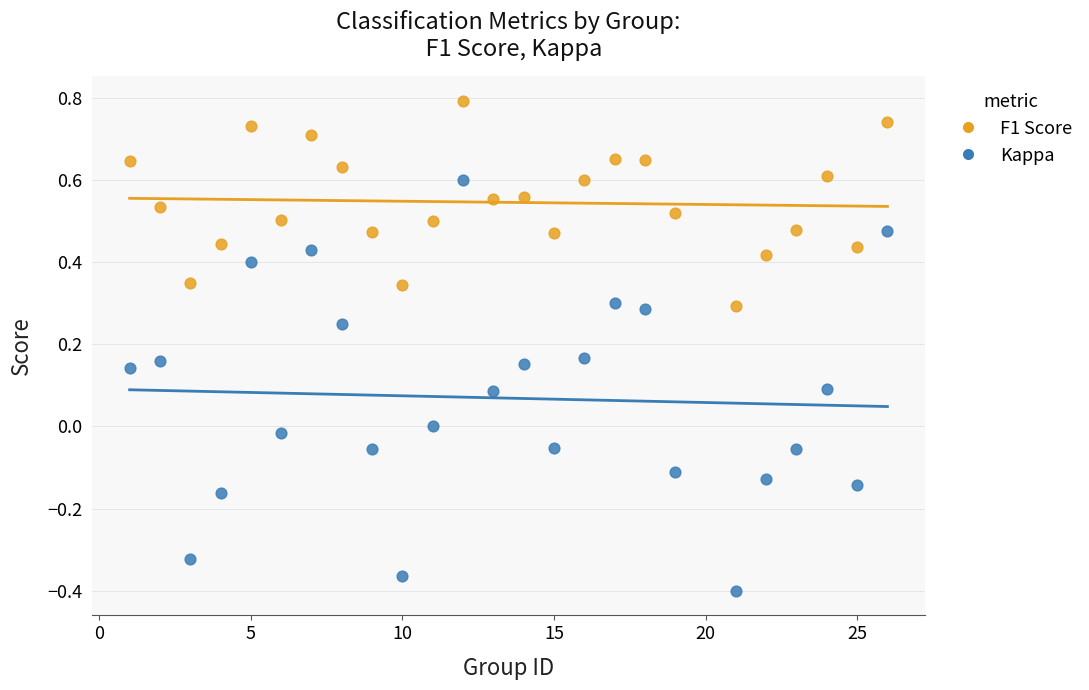

Which series has the largest Y range (max minus min)?

Kappa